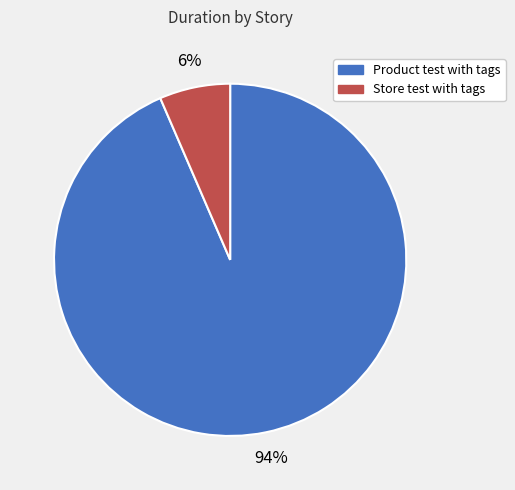

Is there any slice that represents more than half of the pie?

Yes